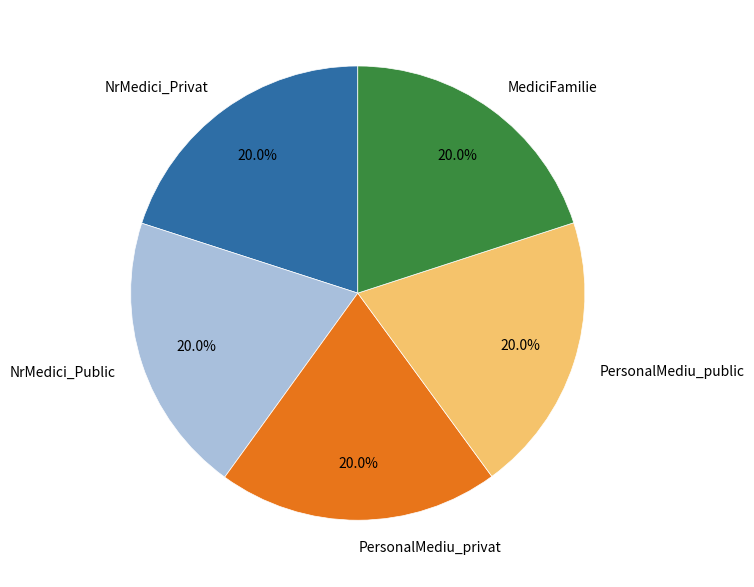

Does MediciFamilie represent more than half of the total?

No